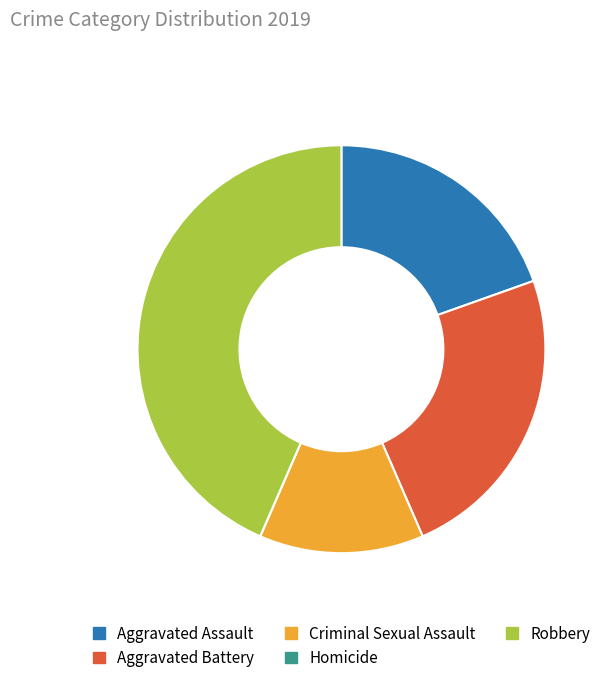

Which slice is the largest?

Robbery